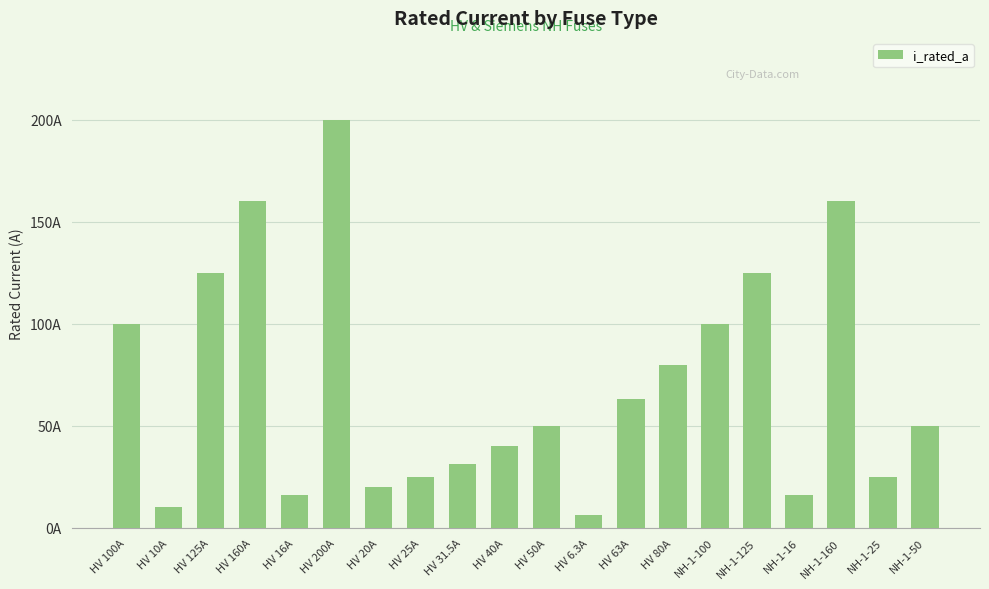

How many values are below 50?

9